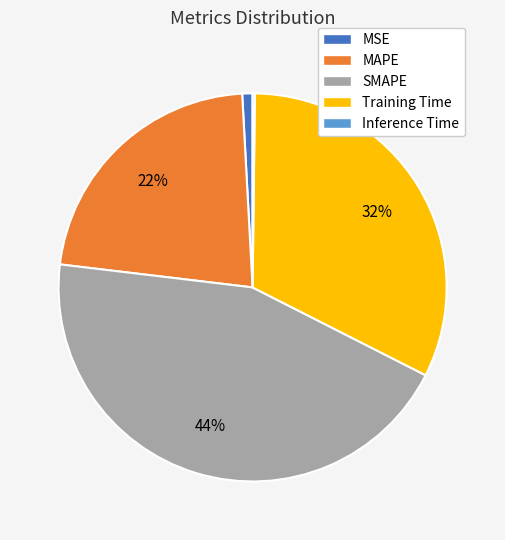

True or false: MSE accounts for 1% of the total.

True